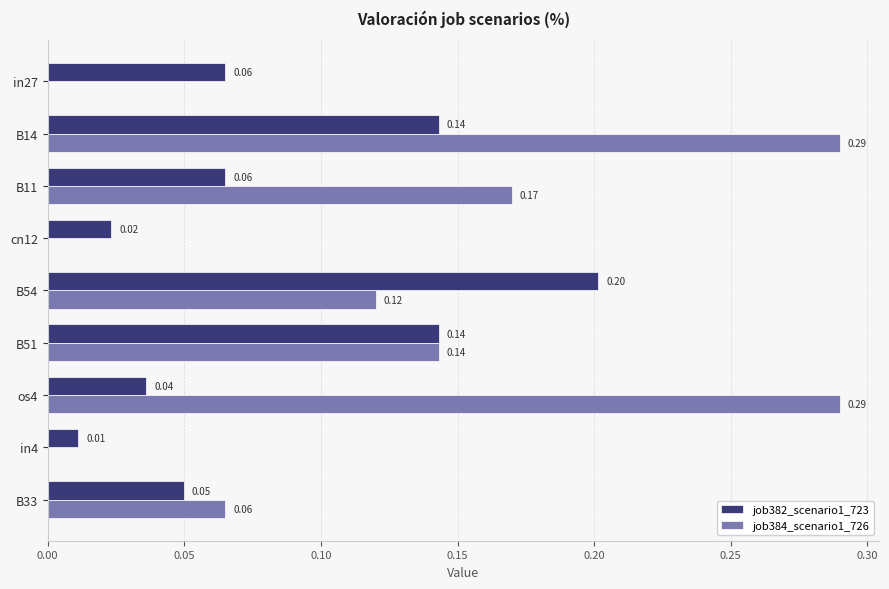

What is the sum of all job384_scenario1_726 values?

1.1